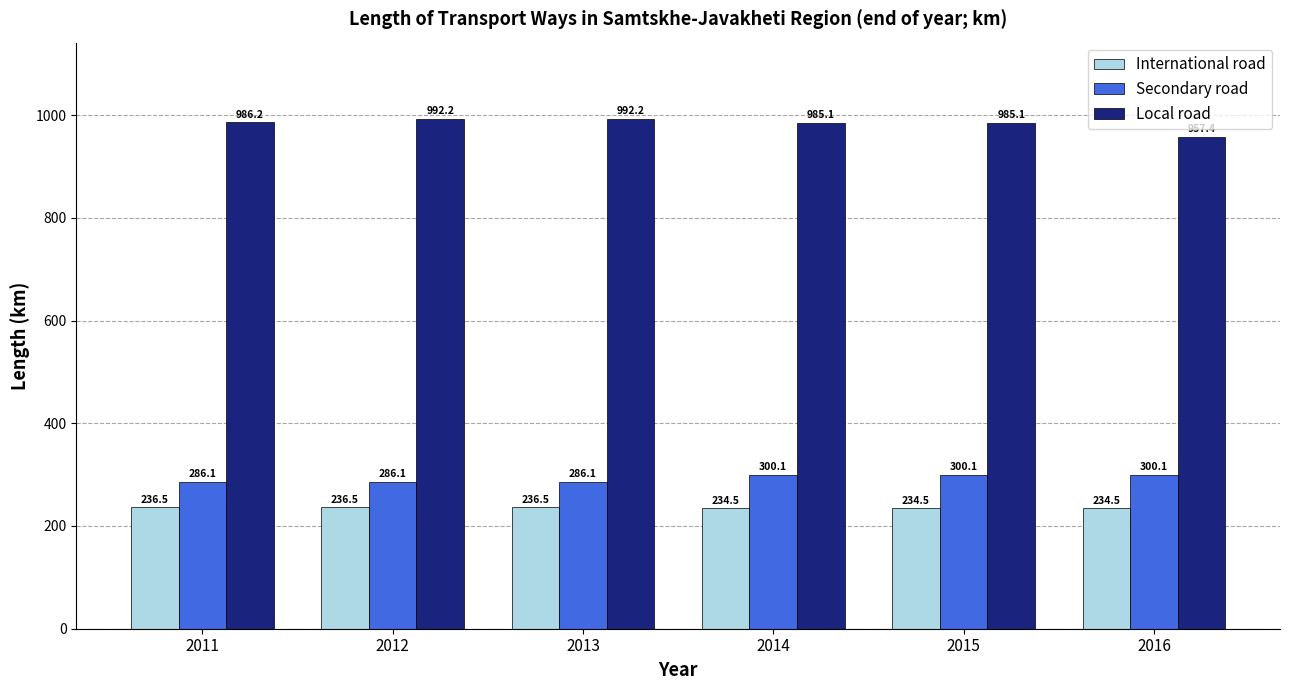

What are all the series names shown in the legend?

International road, Secondary road, Local road